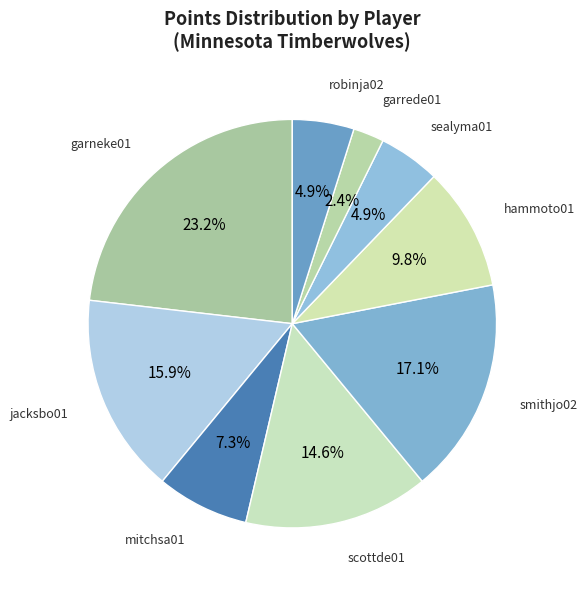

To the nearest percent, what is the difference between the largest and smallest slice percentages?

21%